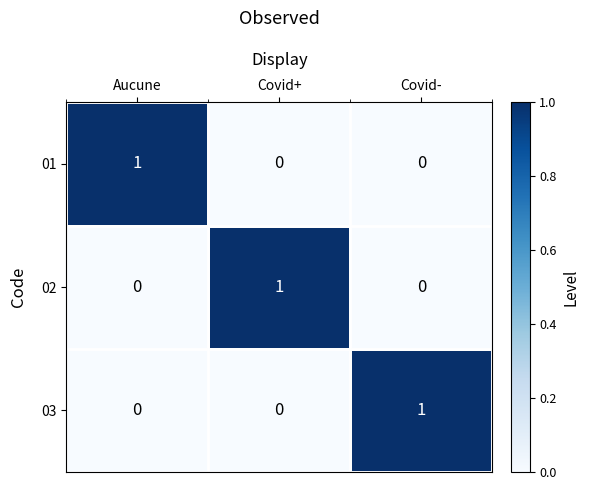

Is the value of 03 at Covid- greater than the value of 02 at Covid-?

Yes